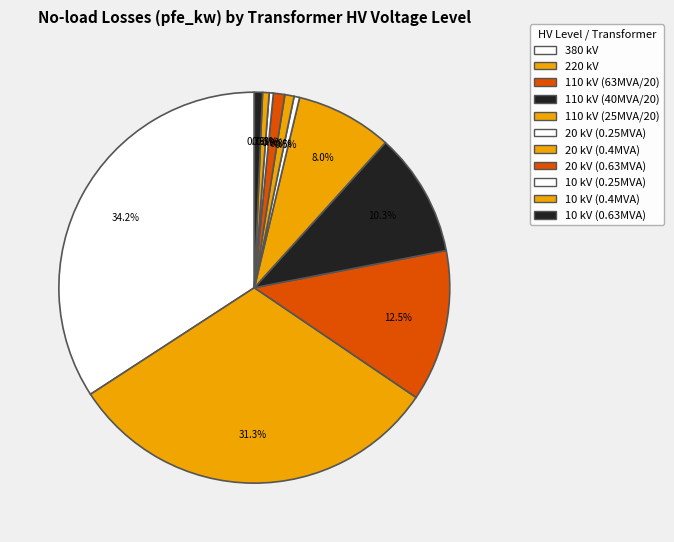

To the nearest percent, what is the difference between the largest and smallest slice percentages?

34%